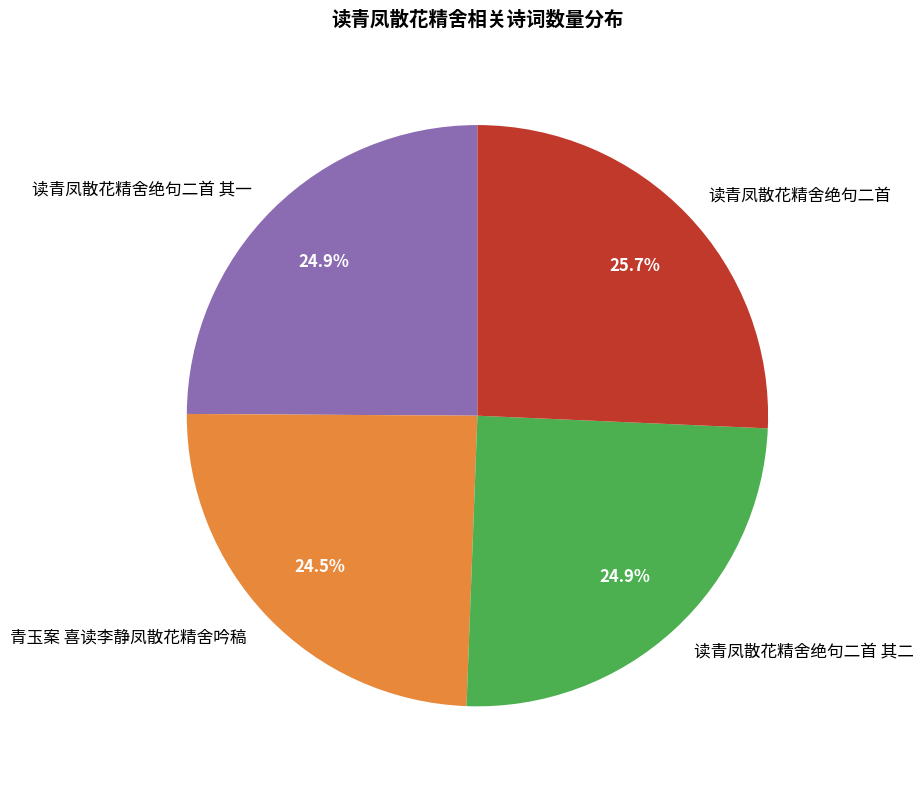

What percentage is NOT represented by 读青凤散花精舍绝句二首 其二?

75.1%